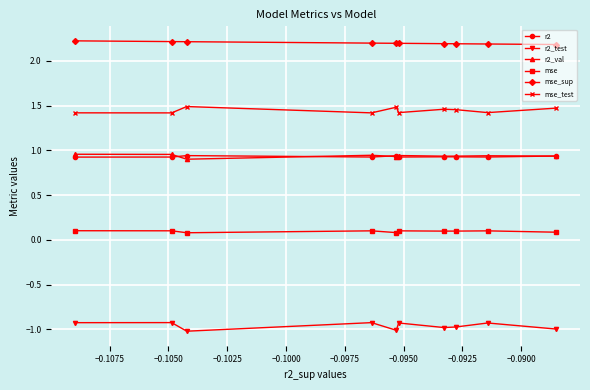

What is the value of the mse_sup point at the 9th from the left?

2.2